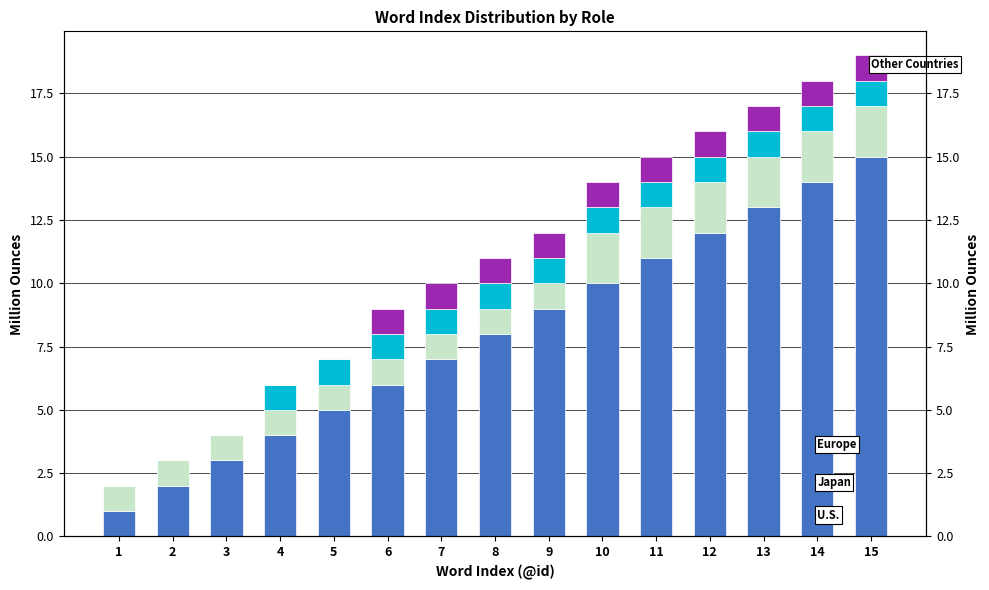

At how many categories does at least one series exceed 2?

13